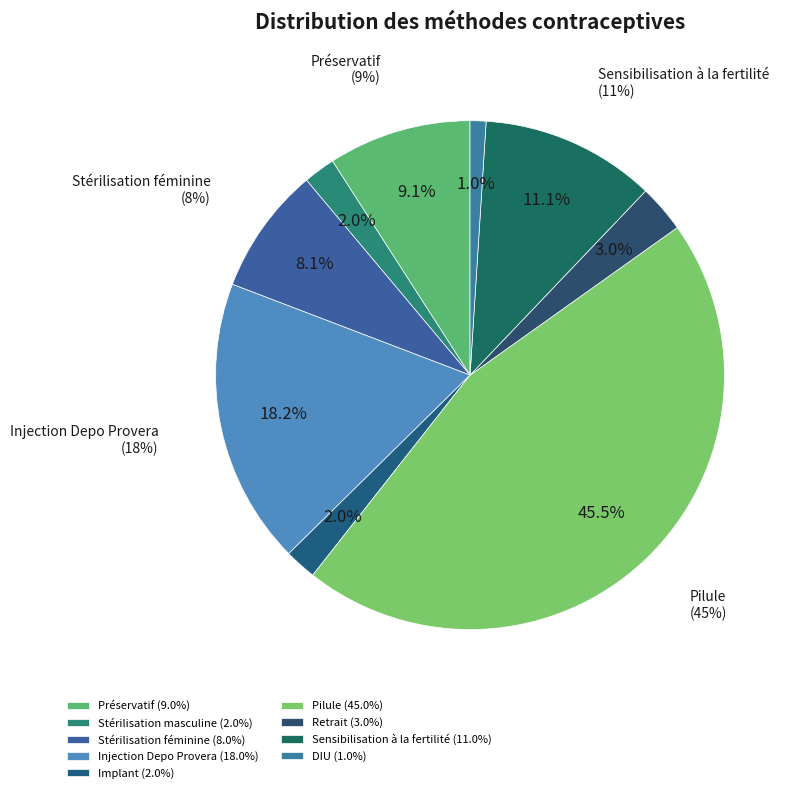

What portion of the pie excludes Sensibilisation à la fertilité?

88.9%